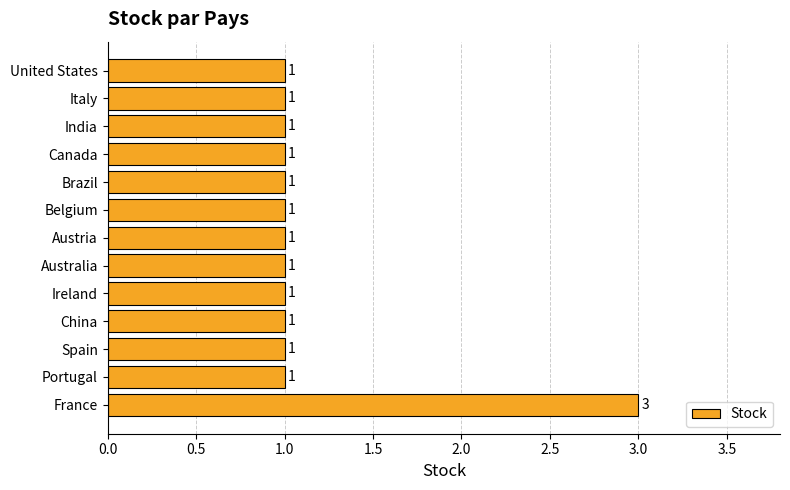

How many values are between 1 and 2?

12